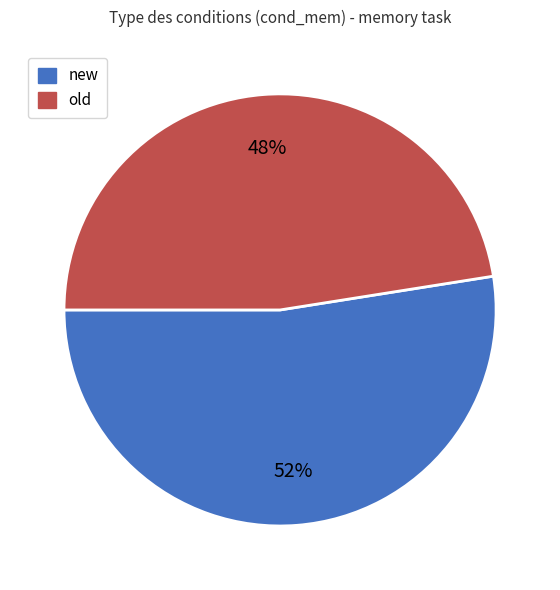

Is new the majority of the pie?

Yes